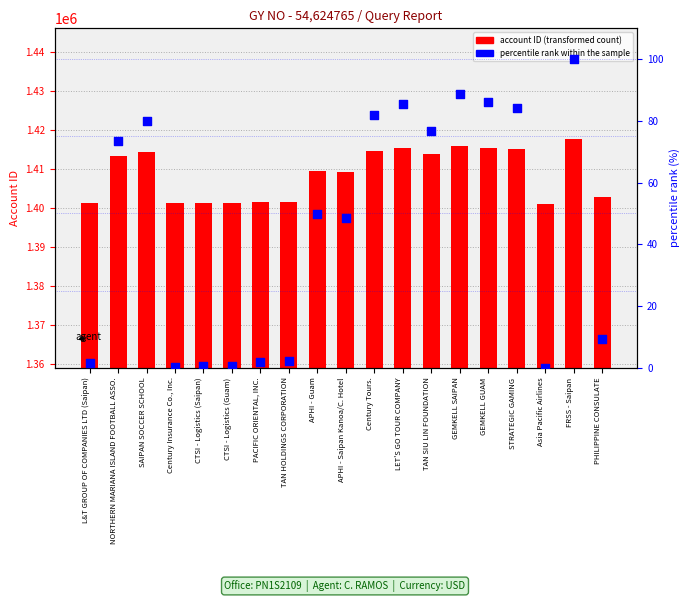

Which series contains the highest Y value?

account ID (transformed count)